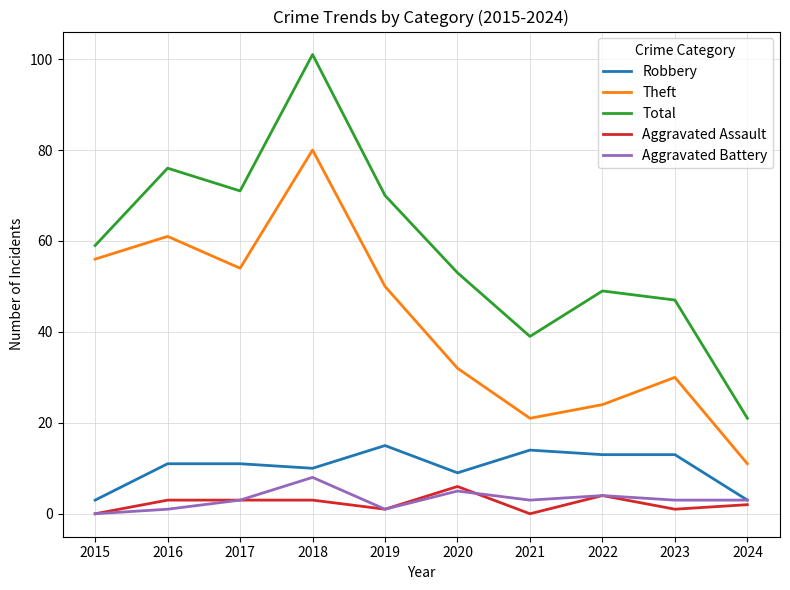

Which series has the widest spread of values?

Total